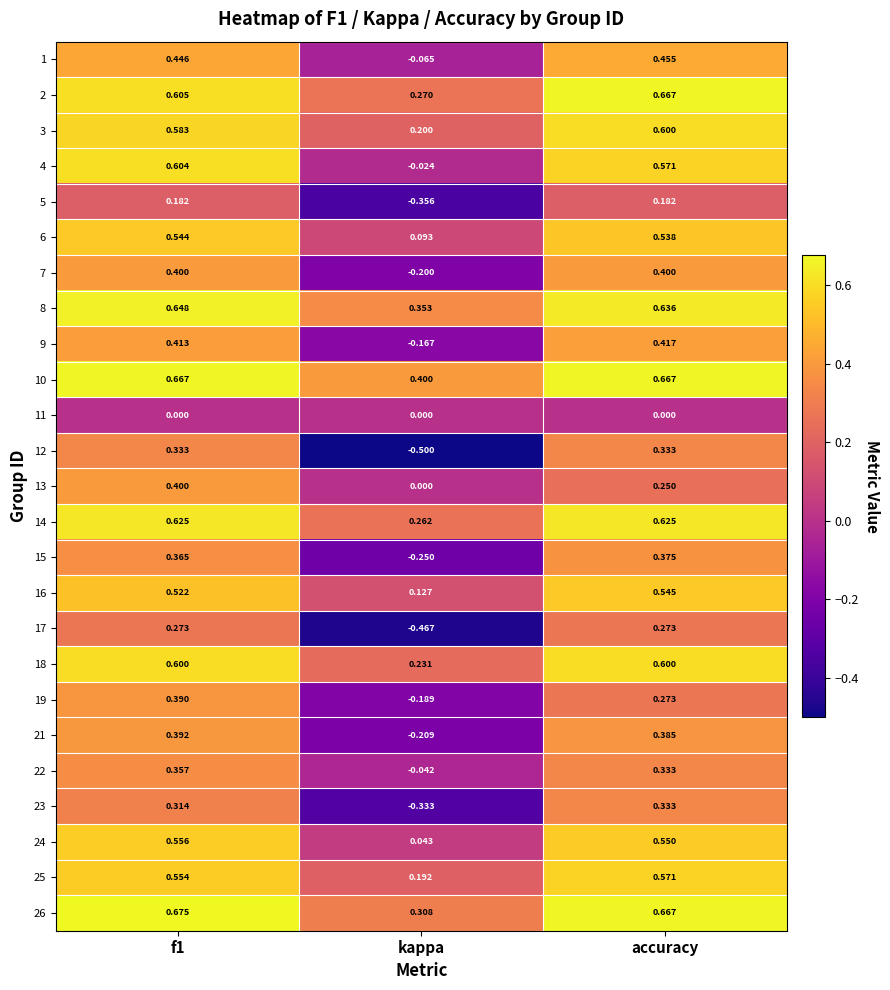

At which label does 17 reach its minimum?

kappa